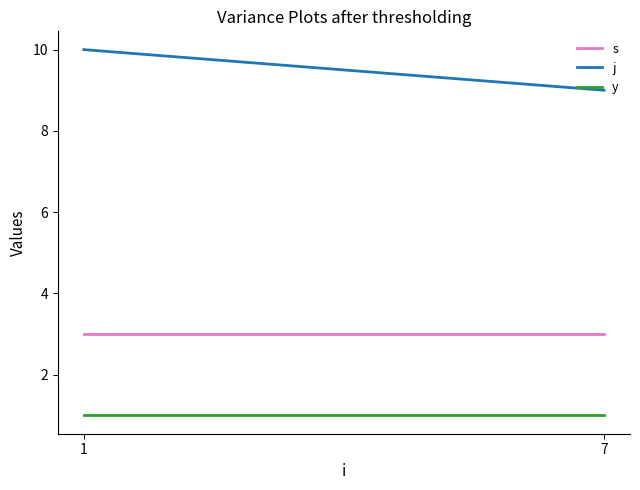

How many values in the j series are below 10?

1